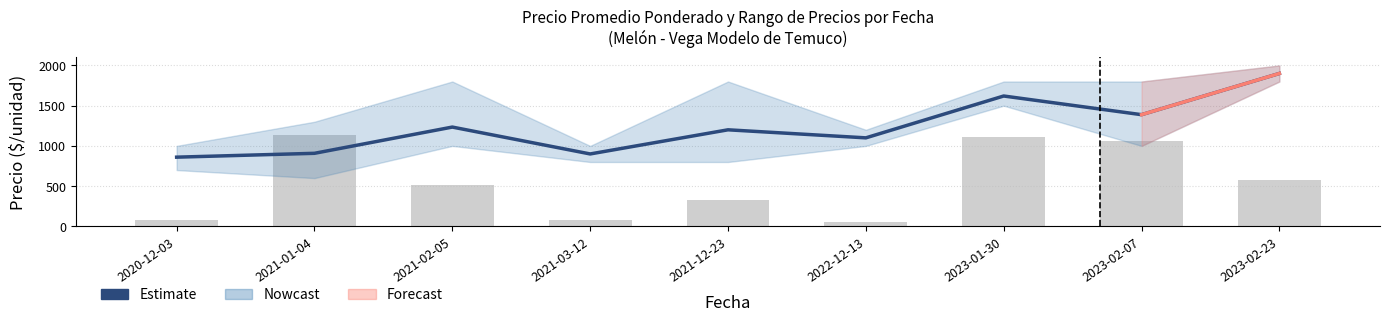

What position from the right is 2020-12-03?

9